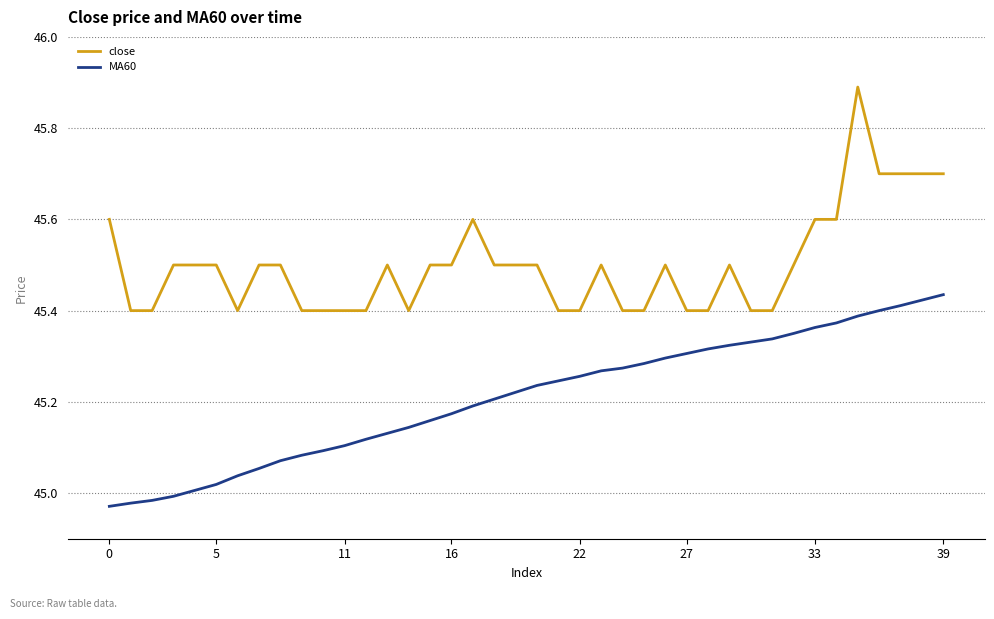

True or false: close and MA60 intersect in this chart.

False